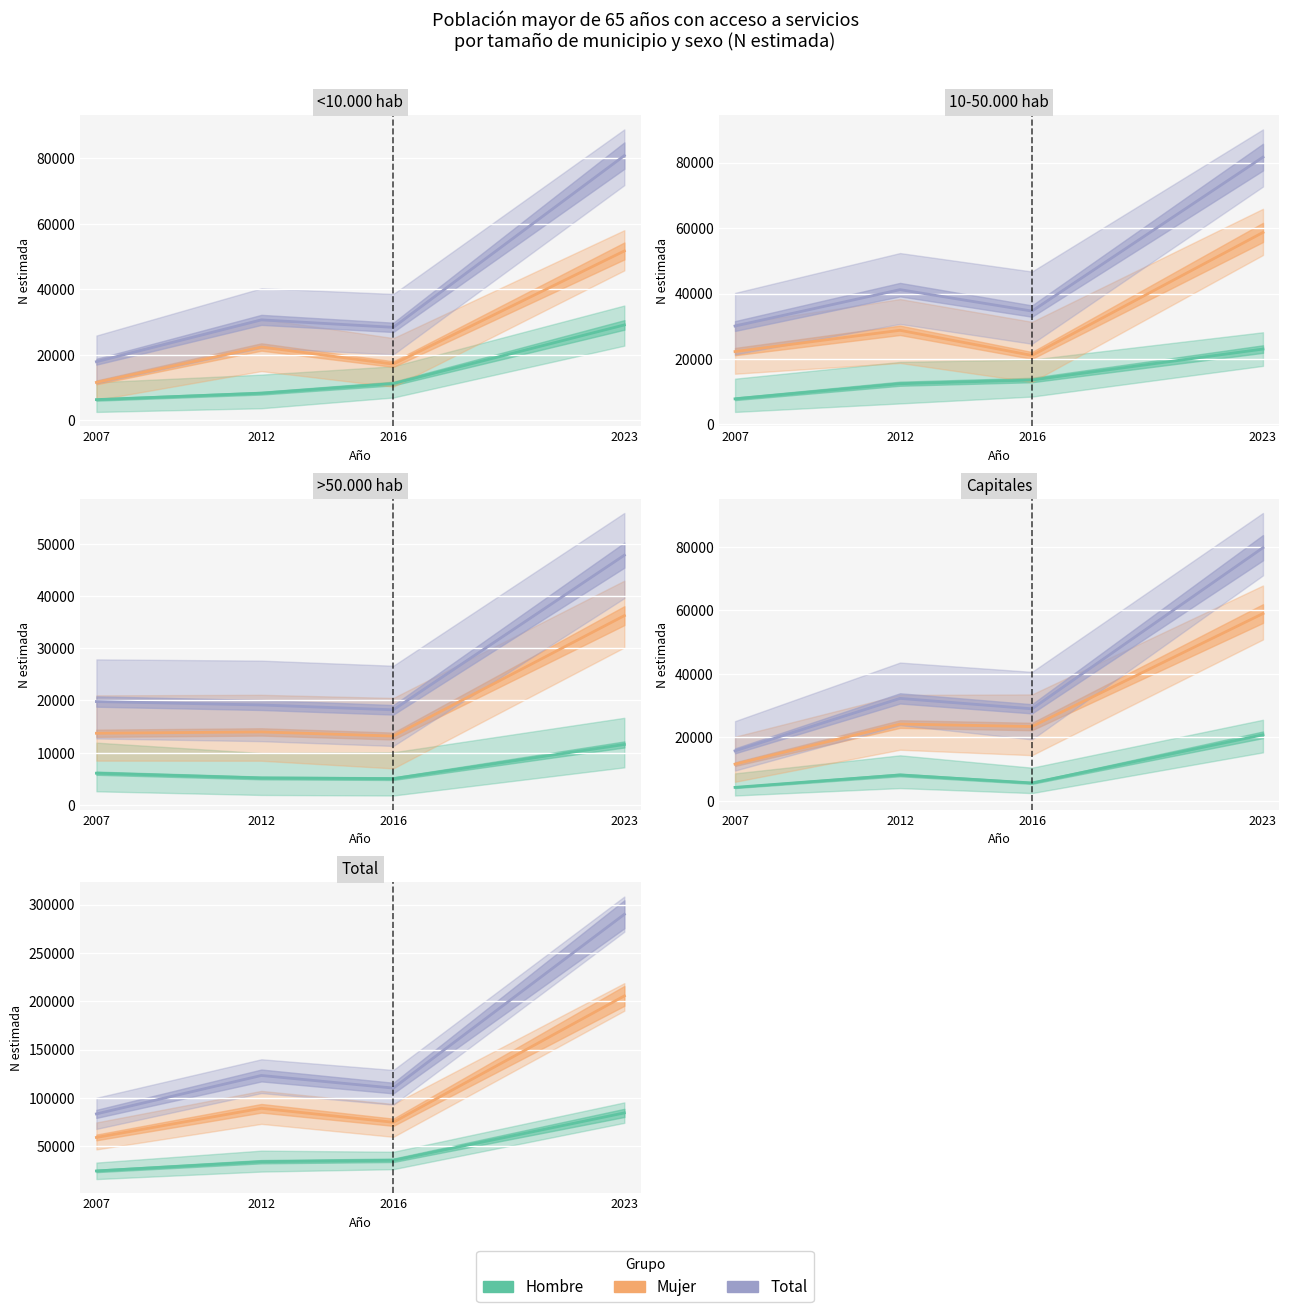

At 2023, list the series in order from smallest to largest.

Hombre, Mujer, Total